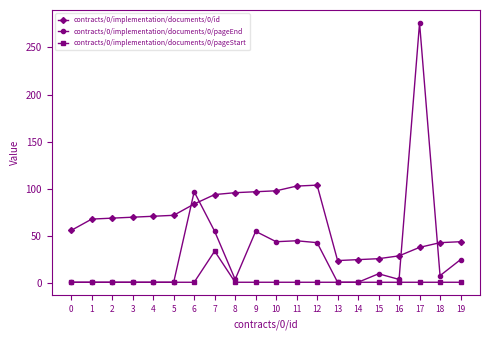

What is the value of the contracts/0/implementation/documents/0/pageEnd point at the 12th from the left?

45